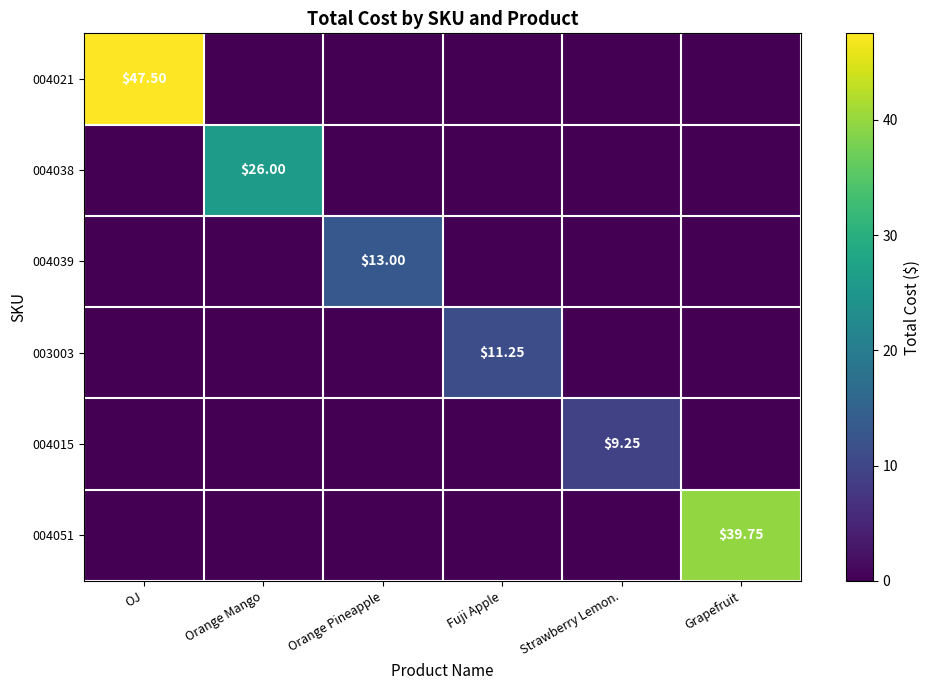

List the series in order of their peak value, highest first.

004021, 004051, 004038, 004039, 003003, 004015